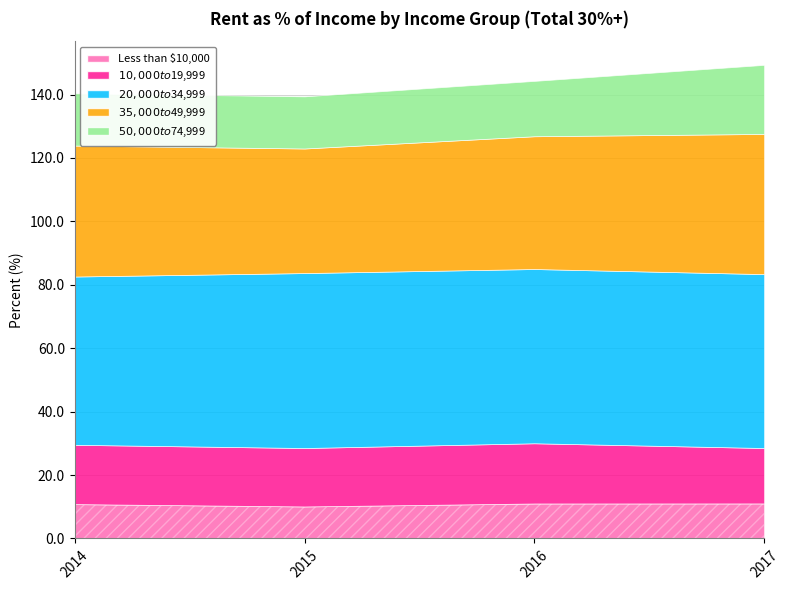

What is the difference between the $35,000 to $49,999 values at 2017 and 2016?

2.3